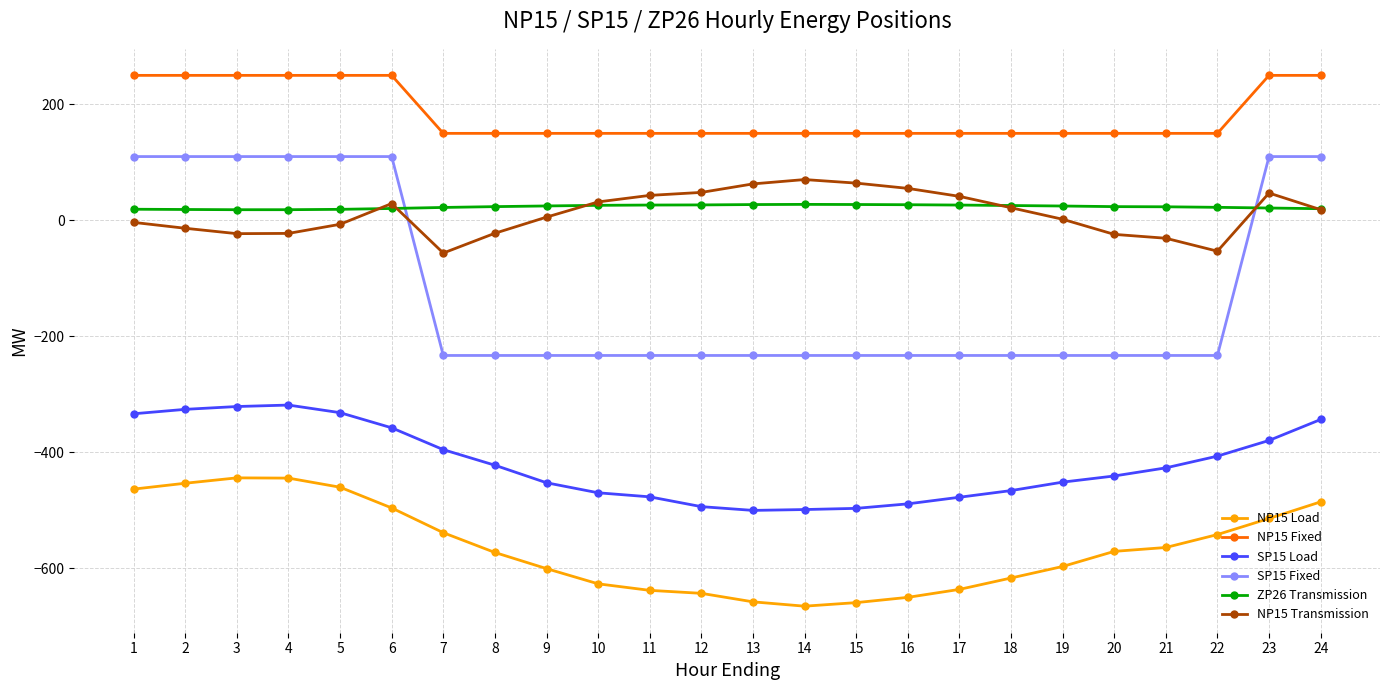

Which series has the largest total across all categories?

NP15 Fixed